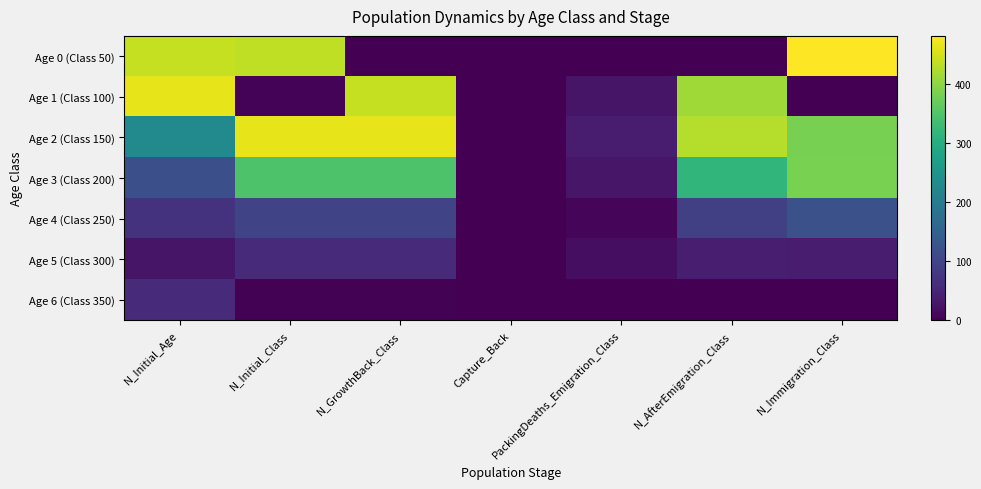

At how many categories does at least one series exceed 13?

6